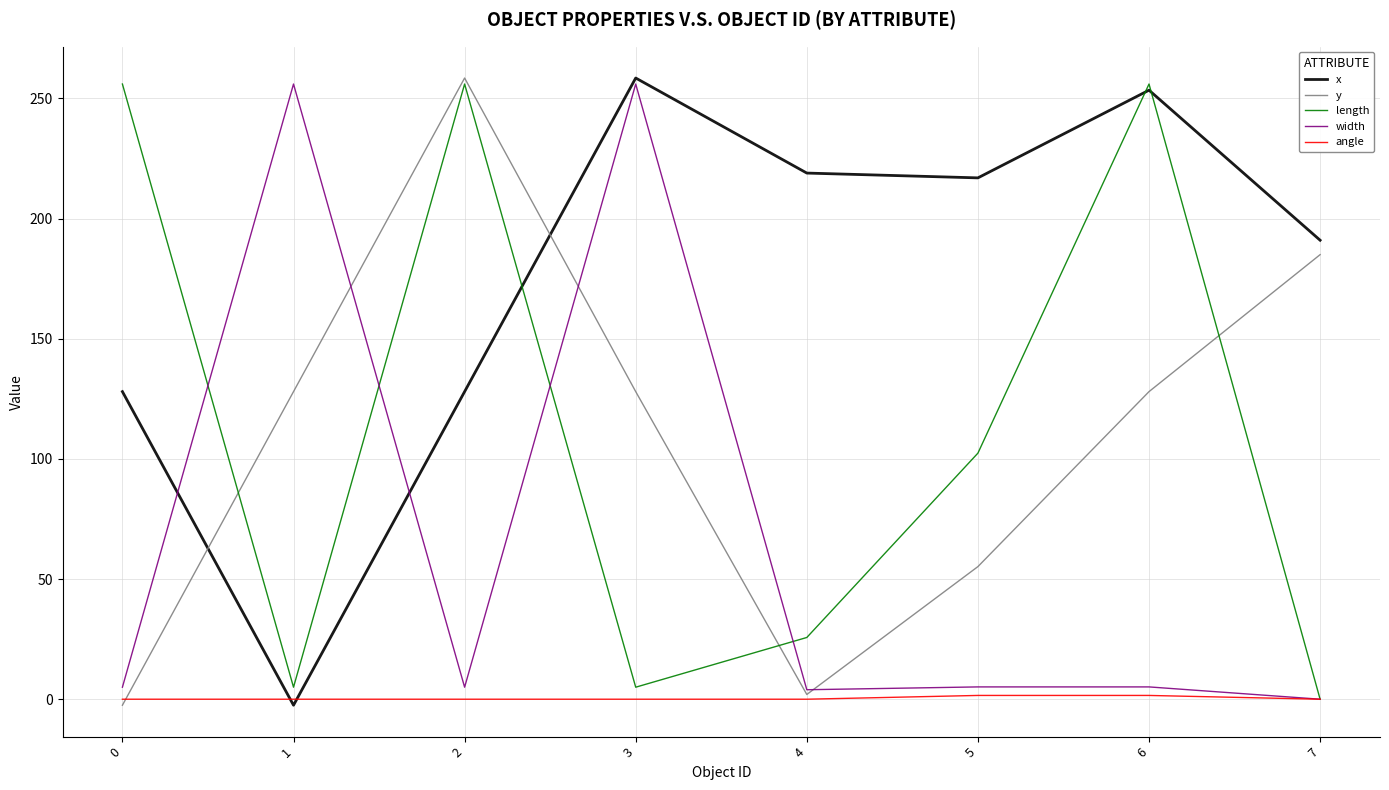

Which series changed the most between 4 and 5?

length